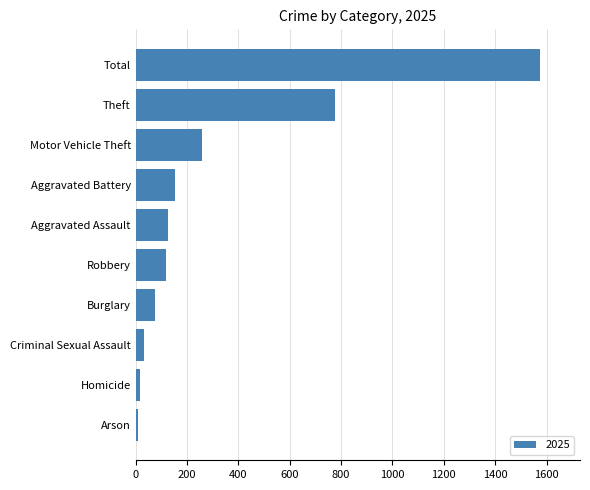

Which category has the highest value across all series?

Total